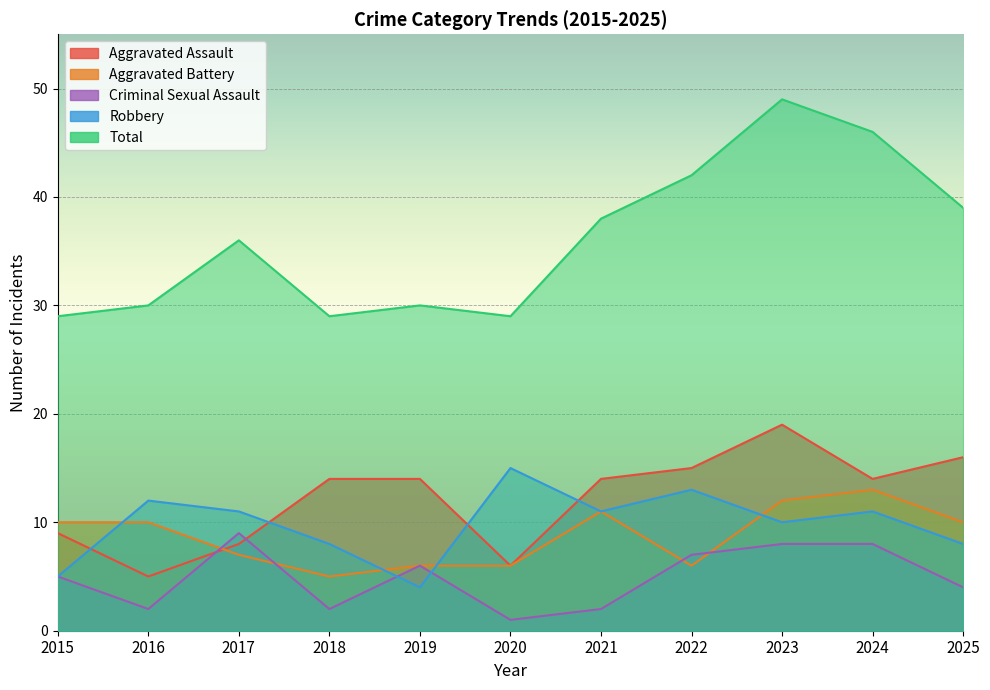

What is the lowest value of the Criminal Sexual Assault series?

1